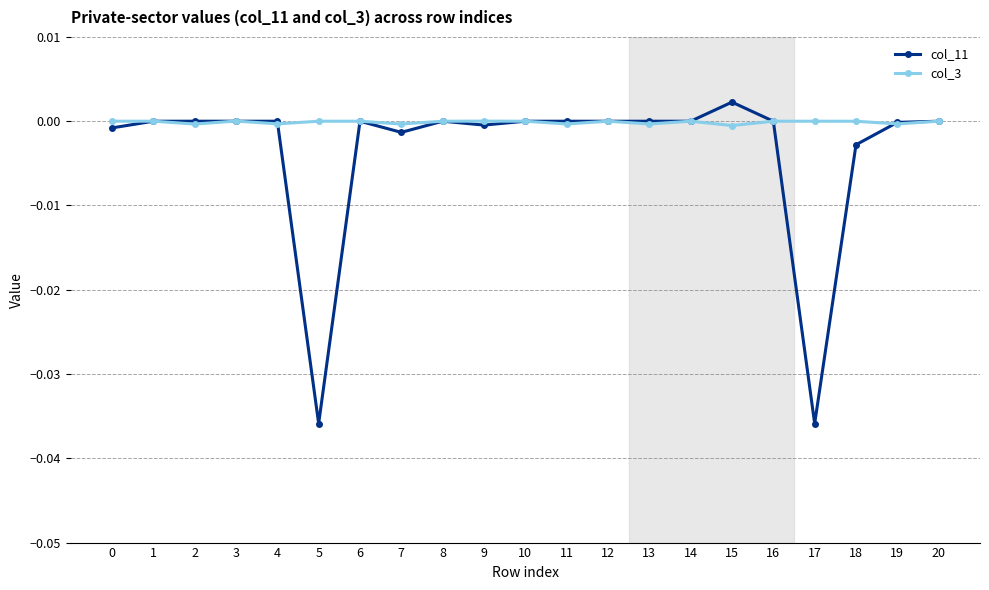

Rank the series by their maximum value, from highest to lowest.

col_11, col_3